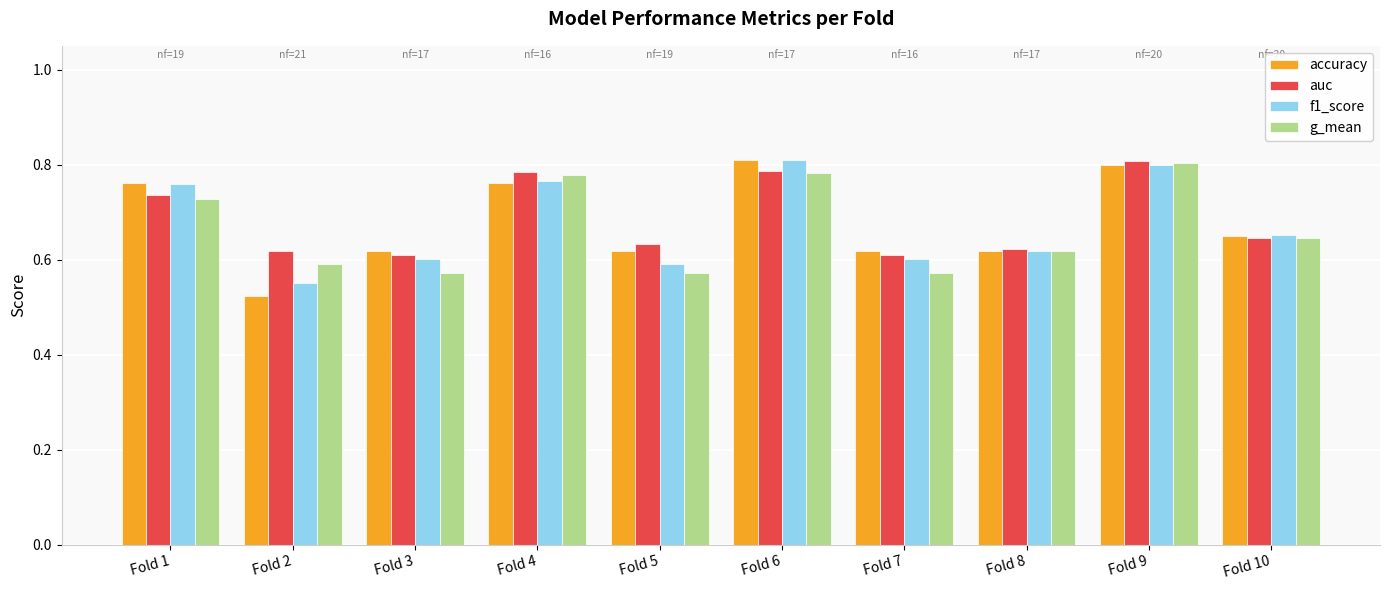

Which label corresponds to the smallest value in the chart?

Fold 2